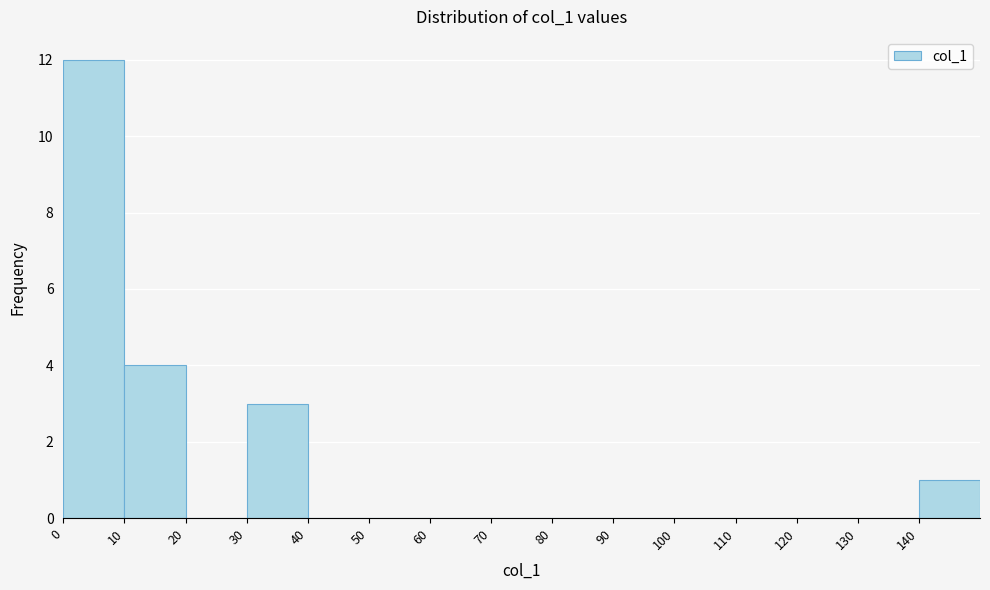

Over which range of the x-axis is the bar tallest?

0 to 10